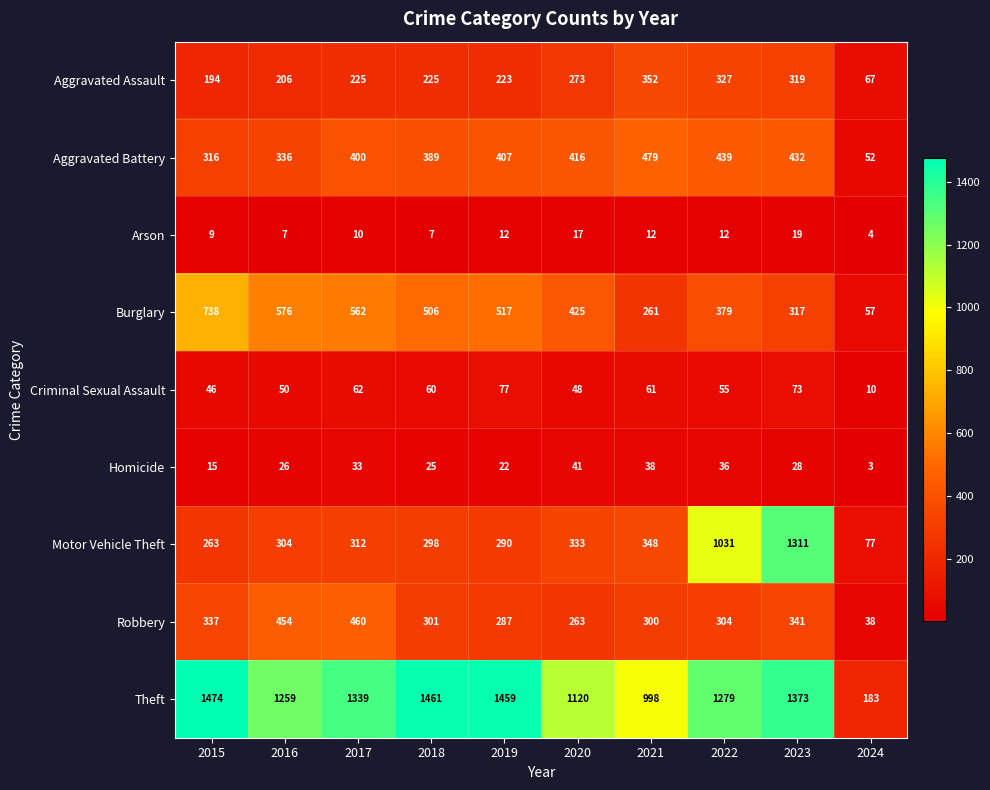

Which series changed the most between 2015 and 2018?

Burglary